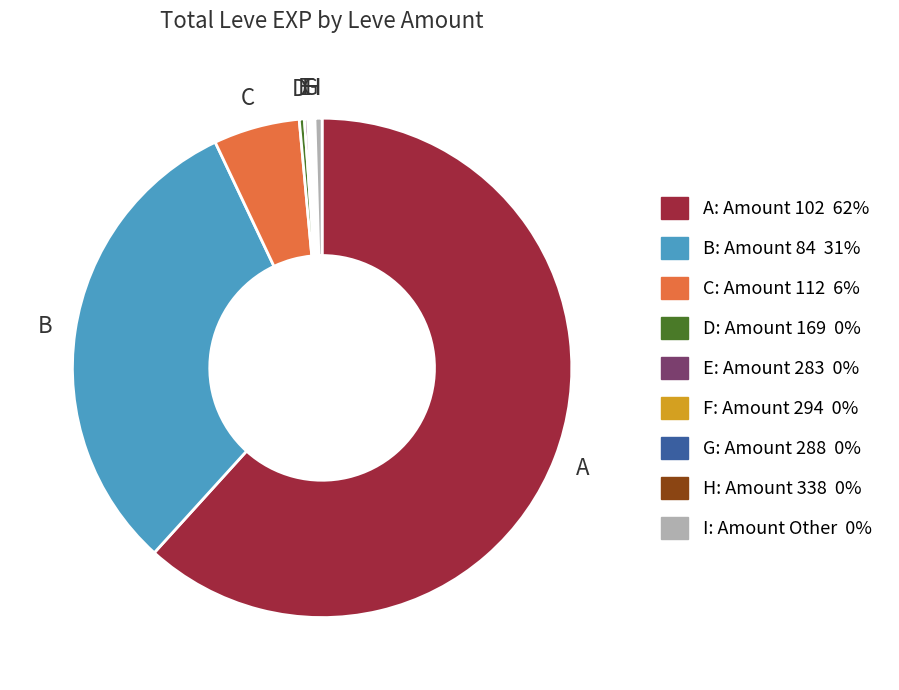

Is there a majority slice in this chart?

Yes